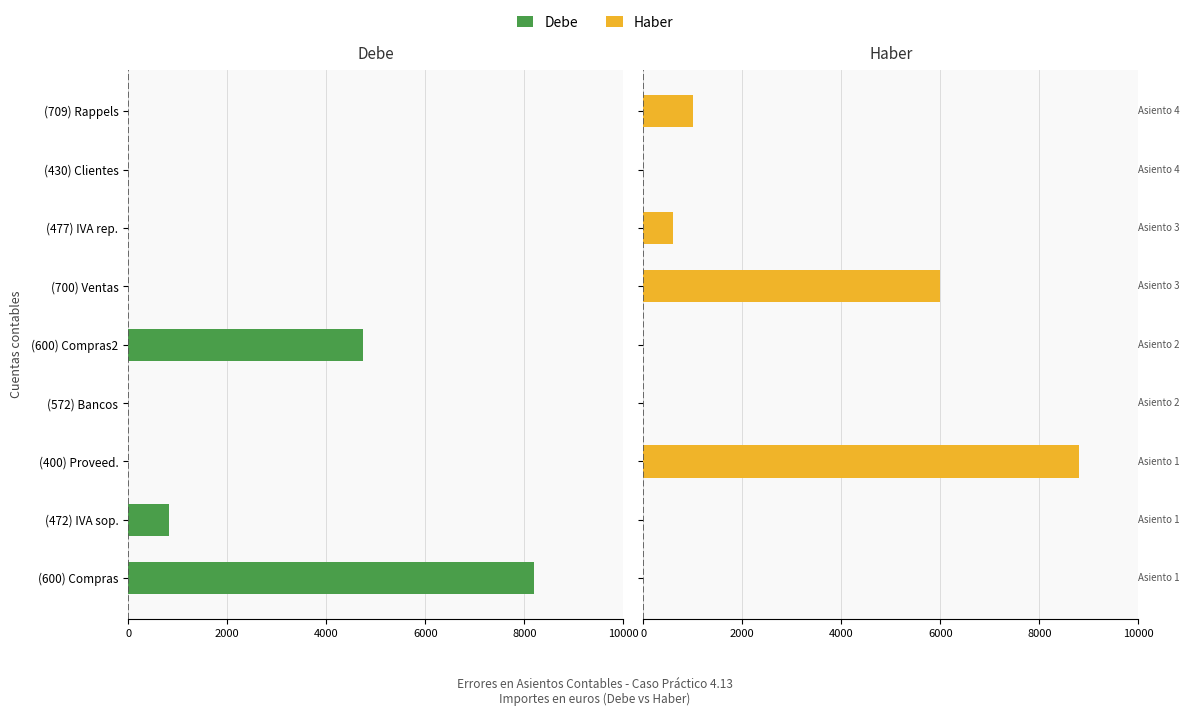

List the series in order of their overall mean, highest first.

Haber, Debe